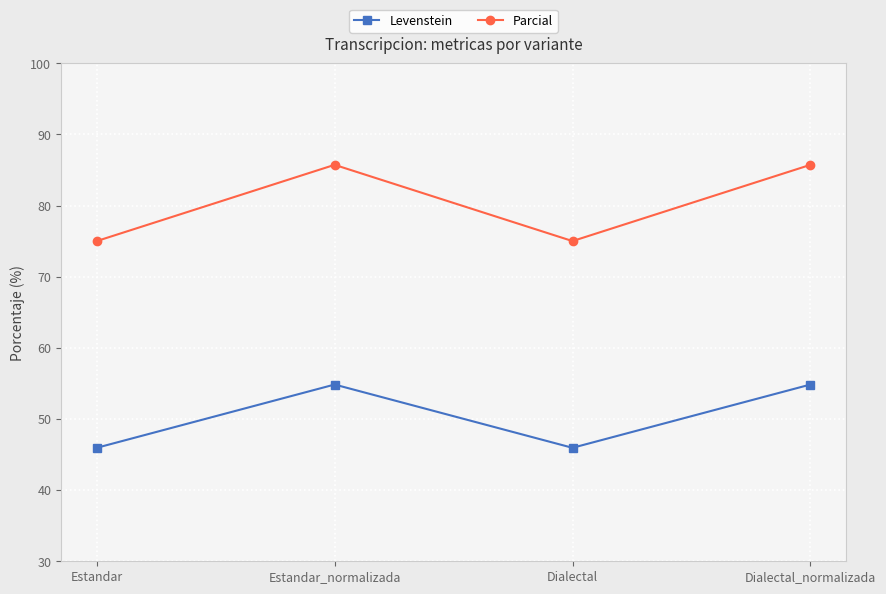

At how many categories does at least one series exceed 64?

4